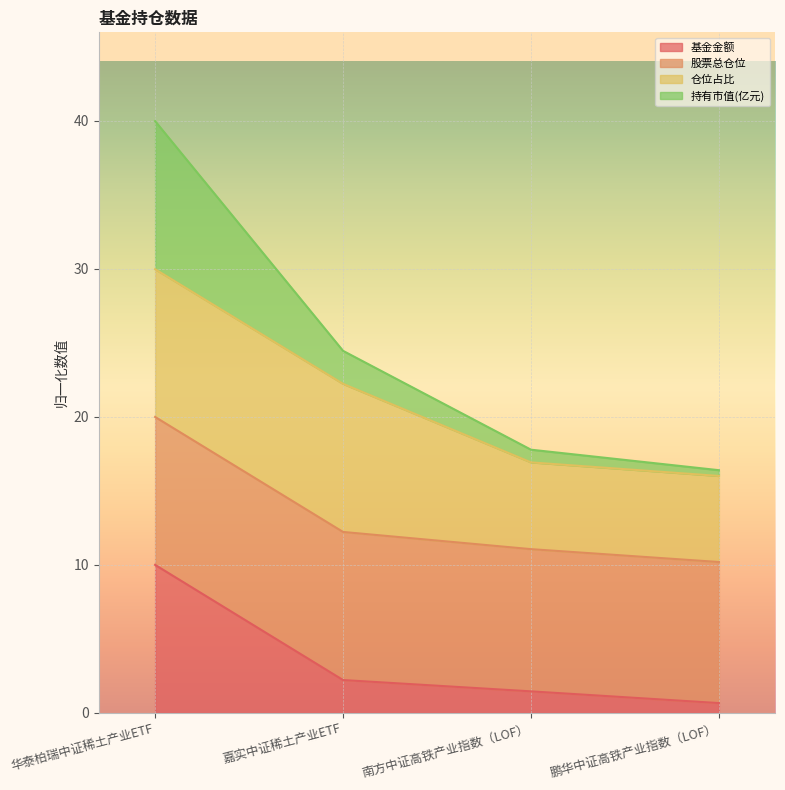

At which label is 基金金额 closest to 5?

嘉实中证稀土产业ETF